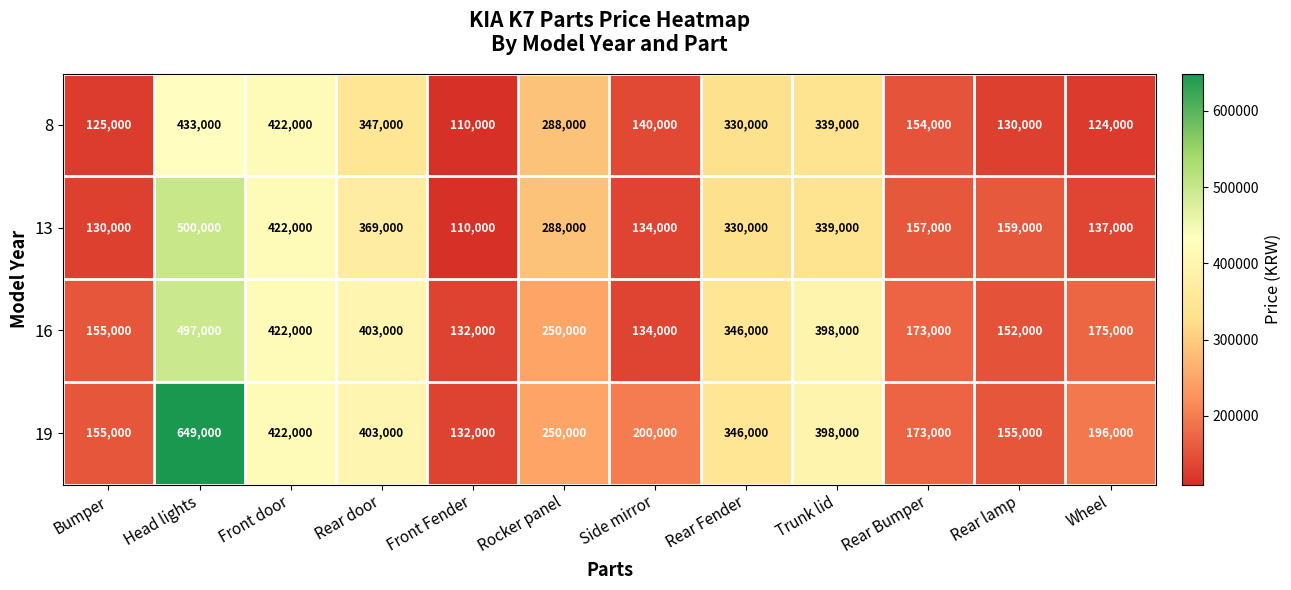

What is the difference between the second highest and second lowest values in the 13 series?

292000